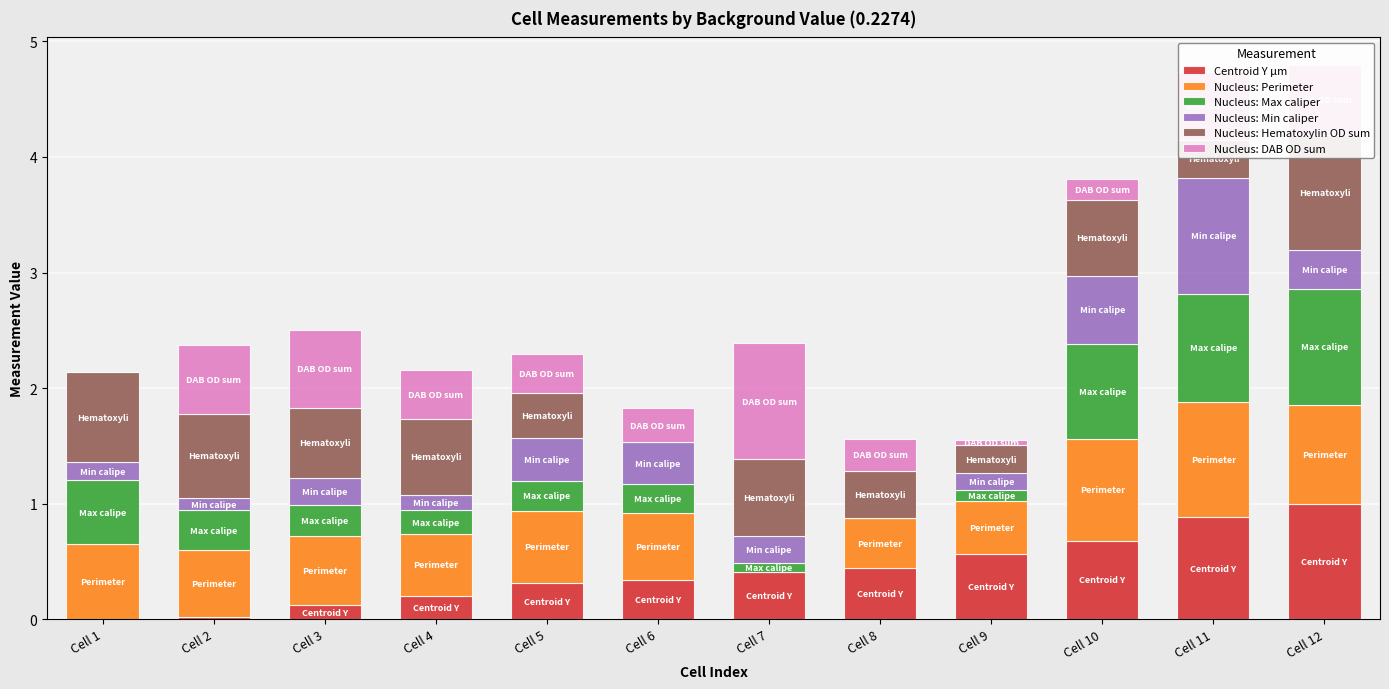

Reading right to left, extract all data points from this chart.

Centroid Y µm: Cell 12=1.0	Cell 11=0.9	Cell 10=0.7	Cell 9=0.6	Cell 8=0.4	Cell 7=0.4	Cell 6=0.3	Cell 5=0.3	Cell 4=0.2	Cell 3=0.1	Cell 2=0.0	Cell 1=0.0
Nucleus: Perimeter: Cell 12=0.9	Cell 11=1.0	Cell 10=0.9	Cell 9=0.5	Cell 8=0.4	Cell 7=0.0	Cell 6=0.6	Cell 5=0.6	Cell 4=0.5	Cell 3=0.6	Cell 2=0.6	Cell 1=0.7
Nucleus: Max caliper: Cell 12=1.0	Cell 11=0.9	Cell 10=0.8	Cell 9=0.1	Cell 8=0.0	Cell 7=0.1	Cell 6=0.2	Cell 5=0.3	Cell 4=0.2	Cell 3=0.3	Cell 2=0.3	Cell 1=0.5
Nucleus: Min caliper: Cell 12=0.3	Cell 11=1.0	Cell 10=0.6	Cell 9=0.1	Cell 8=0.0	Cell 7=0.2	Cell 6=0.4	Cell 5=0.4	Cell 4=0.1	Cell 3=0.2	Cell 2=0.1	Cell 1=0.2
Nucleus: Hematoxylin OD sum: Cell 12=1.0	Cell 11=0.3	Cell 10=0.7	Cell 9=0.2	Cell 8=0.4	Cell 7=0.7	Cell 6=0.0	Cell 5=0.4	Cell 4=0.7	Cell 3=0.6	Cell 2=0.7	Cell 1=0.8
Nucleus: DAB OD sum: Cell 12=0.6	Cell 11=0.6	Cell 10=0.2	Cell 9=0.0	Cell 8=0.3	Cell 7=1.0	Cell 6=0.3	Cell 5=0.3	Cell 4=0.4	Cell 3=0.7	Cell 2=0.6	Cell 1=0.0